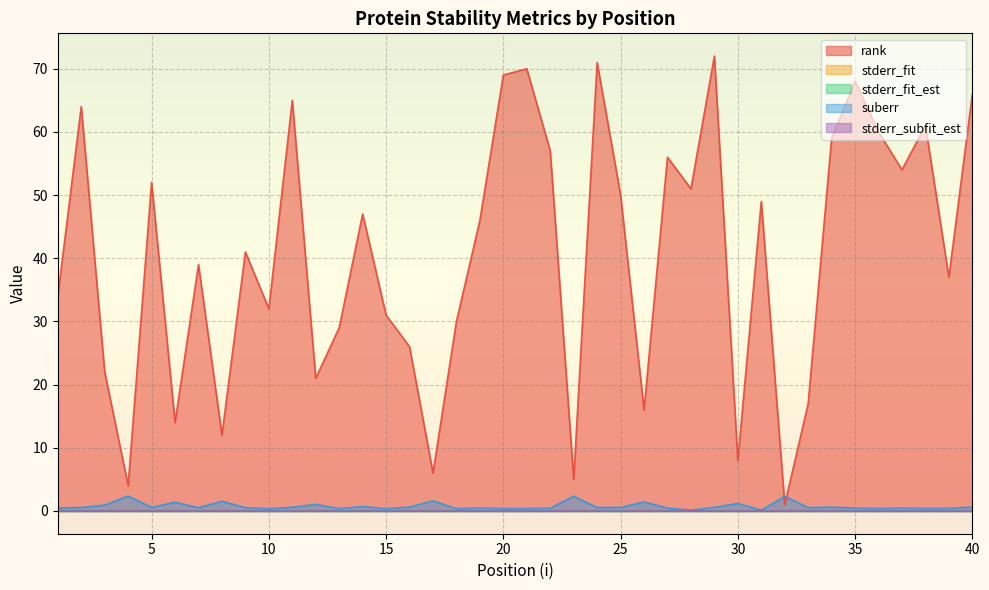

Read the rank value at 14.

47.0